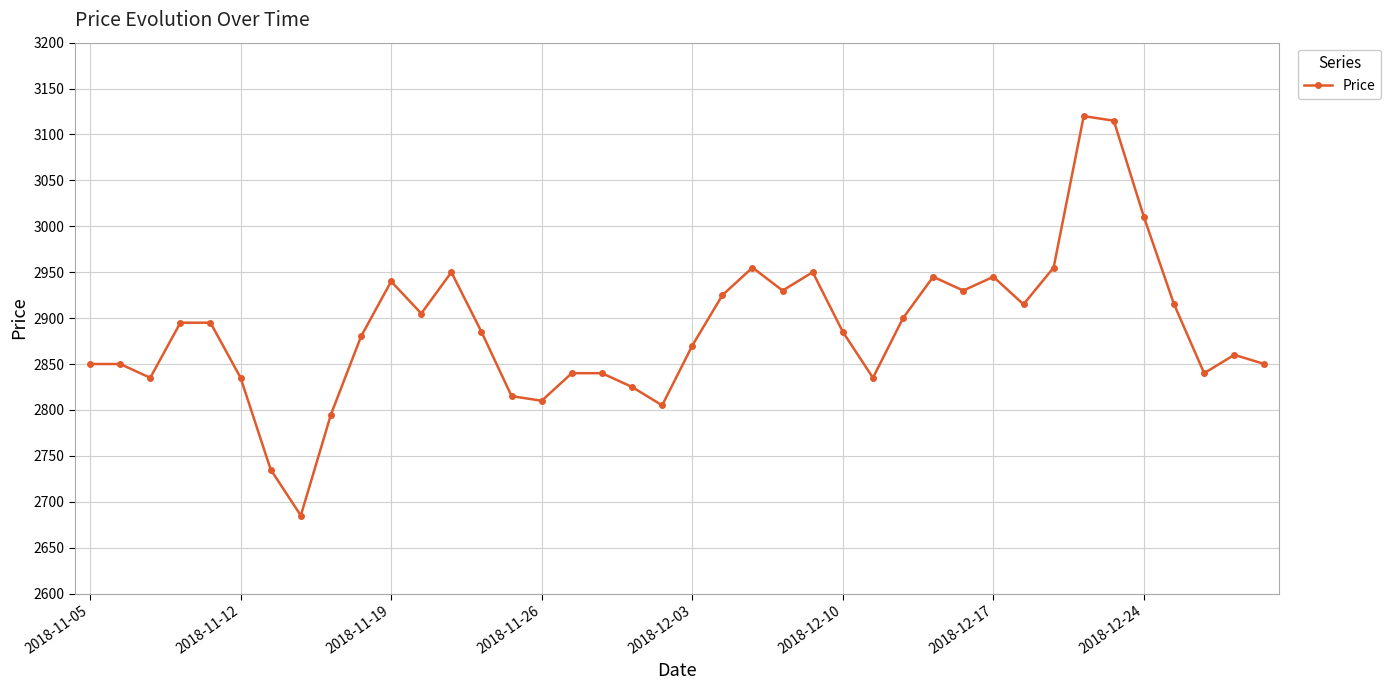

What is the value of the 36th point from the left?

3010